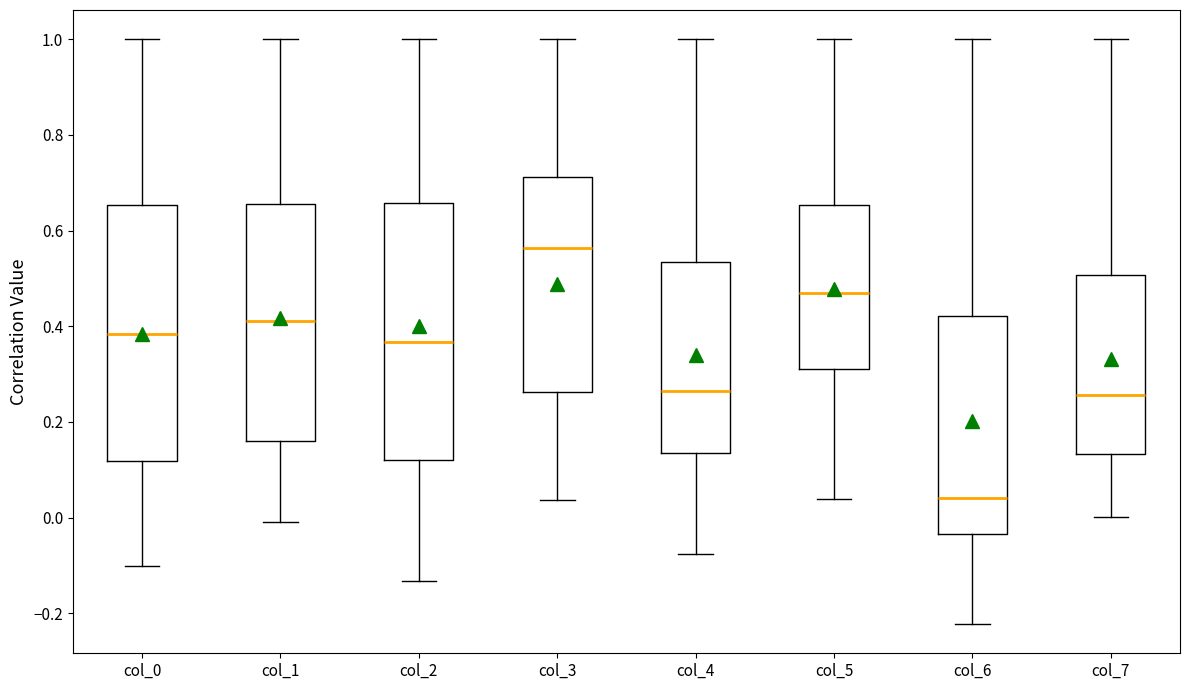

Where does the upper whisker of the box for col_5 end on the y-axis? The values are not printed on the chart, so give them approximately, as read against the axis.

1.00